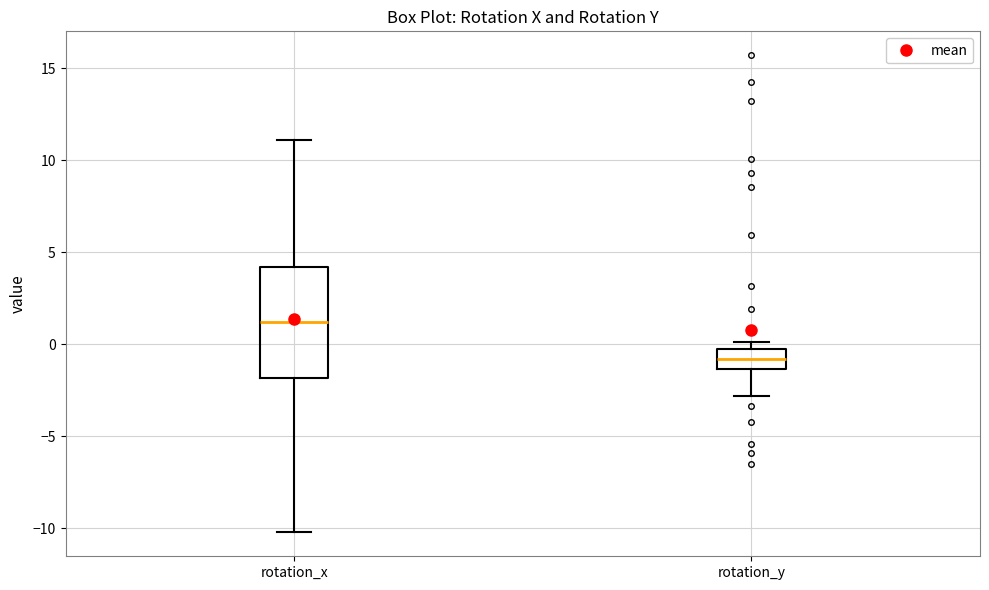

Reading left to right, transcribe this box plot: for each box, give where its median line is, the range the box spans, and where its two whiskers end, as read against the y-axis. The values are not printed on the chart, so give them approximately, as read against the axis.

rotation_x: median 1.0, box -2.0 to 4.0, whiskers -10.0 to 11.0
rotation_y: median -1.0, box -1.5 to -0.5, whiskers -3.0 to 0.0